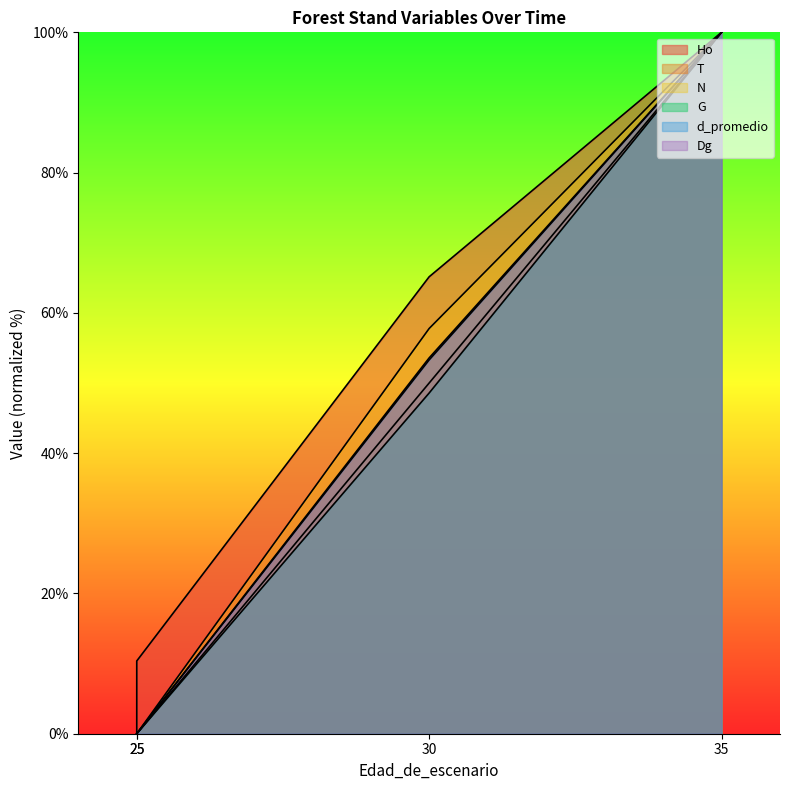

What is the difference between the maximum and minimum values in the d_promedio series?

100.0